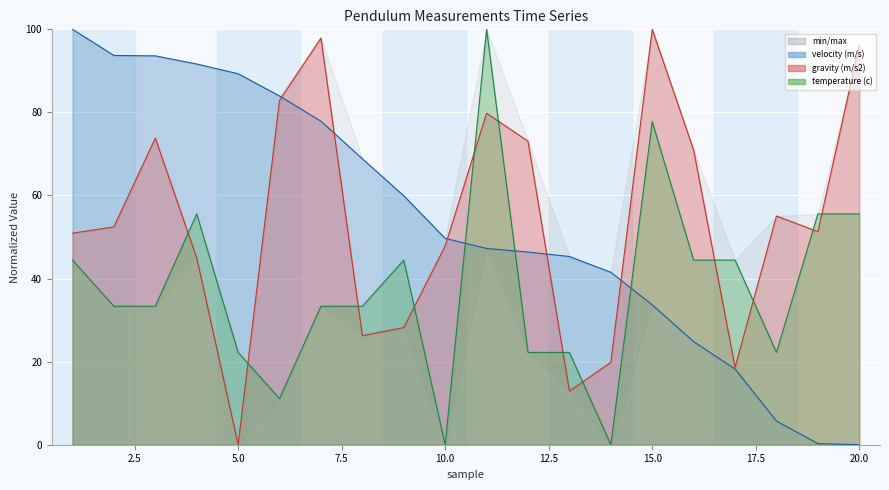

What is the value of the velocity (m/s) point at the 7th from the left?

77.9